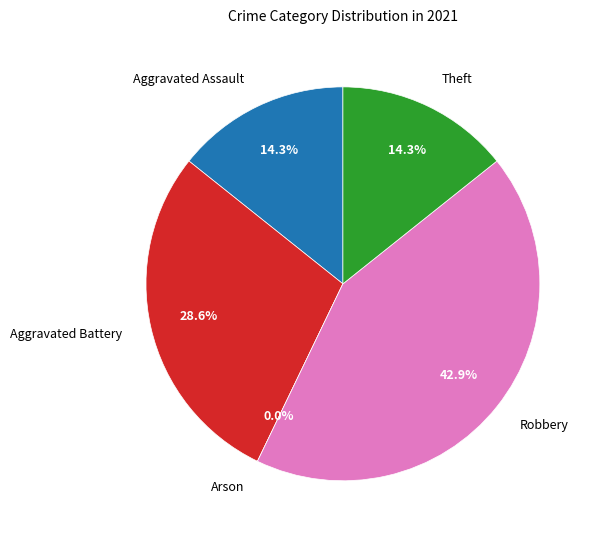

Count the number of slices in the pie.

5